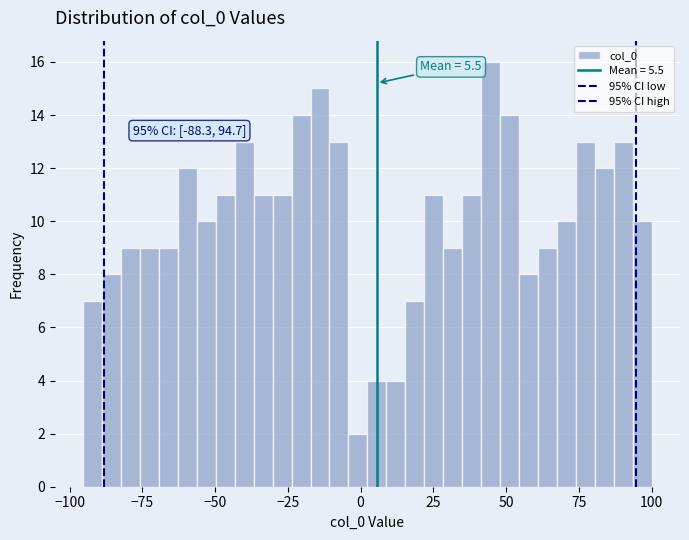

Read against the x-axis, roughly where is the centre of the tallest bar?

45